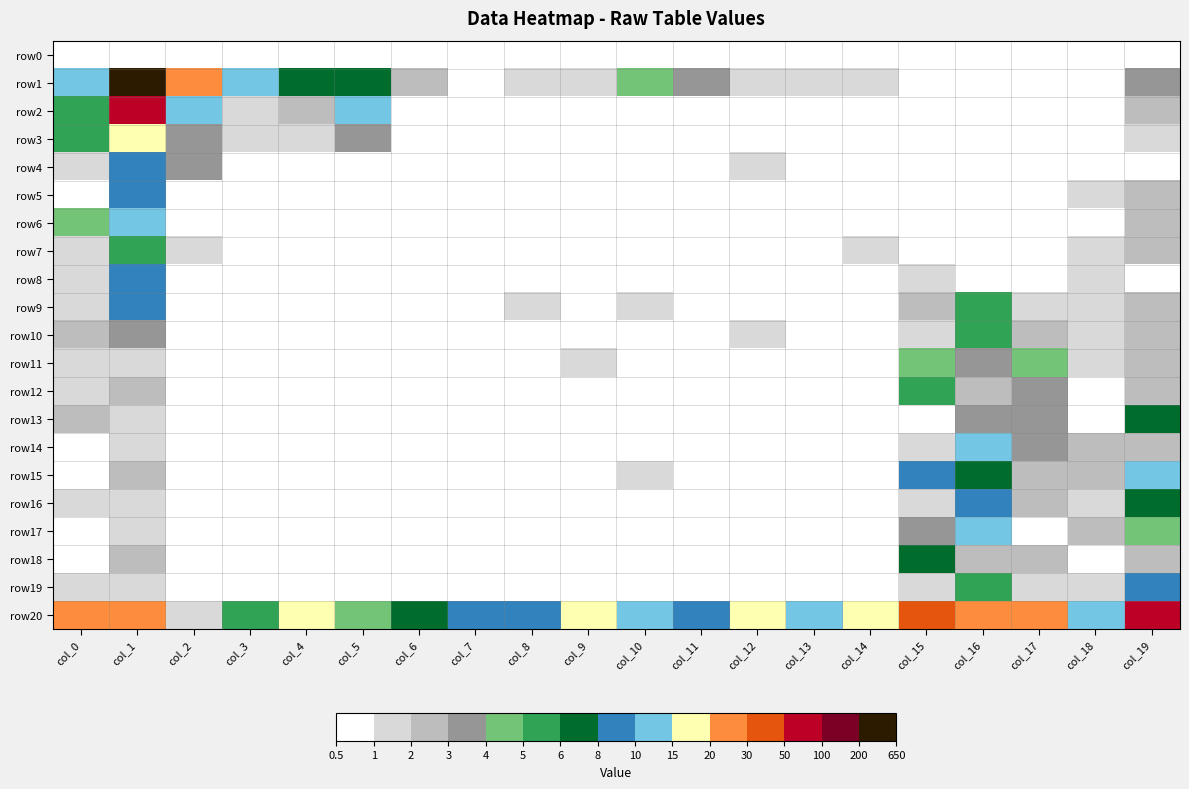

What is the spread (max minus min) of values at col_0?

25